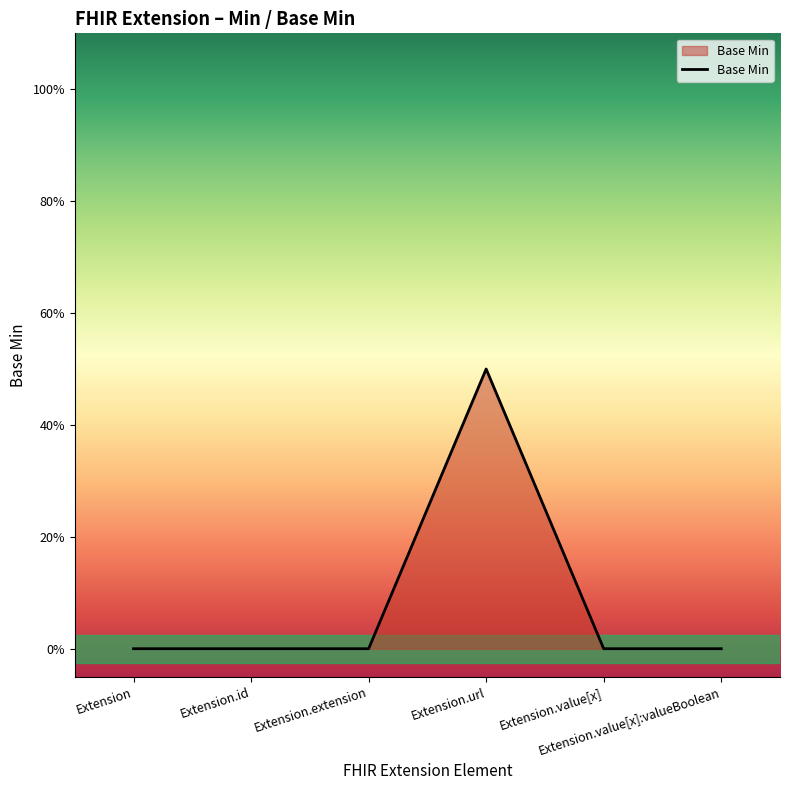

Is this an area chart (filled region under the line)?

Yes